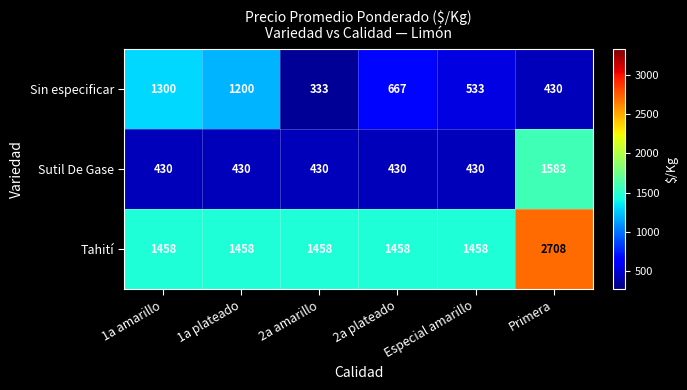

What value does the Sin especificar series have at 2a plateado, to the nearest 100?

700